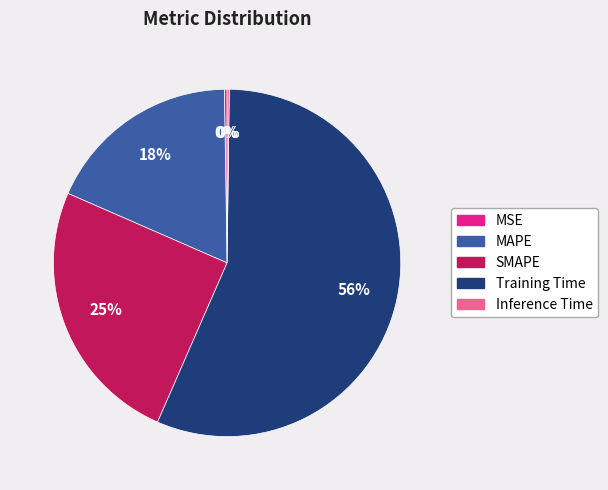

To the nearest percent, what percentage of the pie is MAPE?

18%